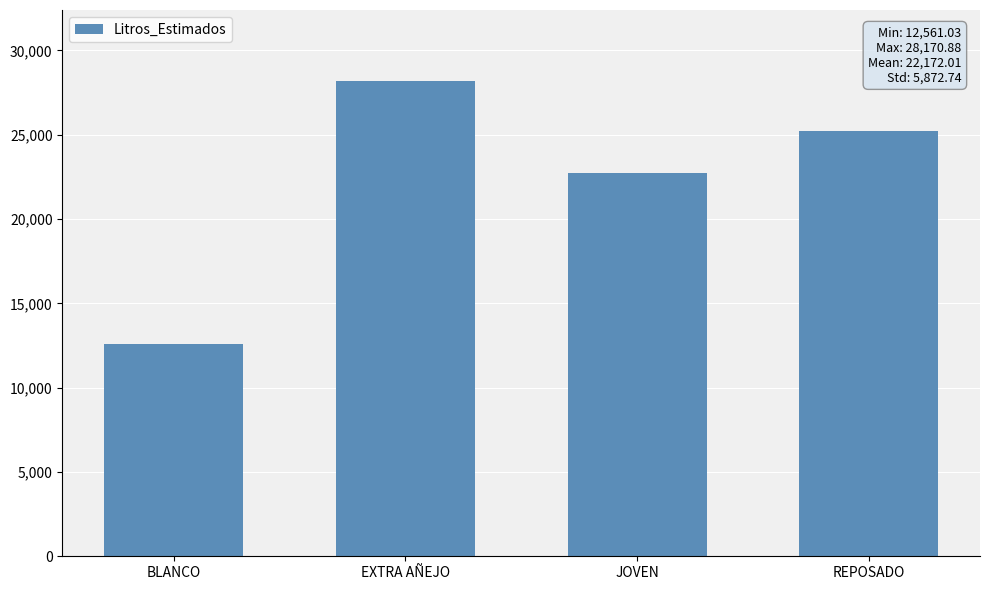

Where does the data first go above 25218?

EXTRA AÑEJO